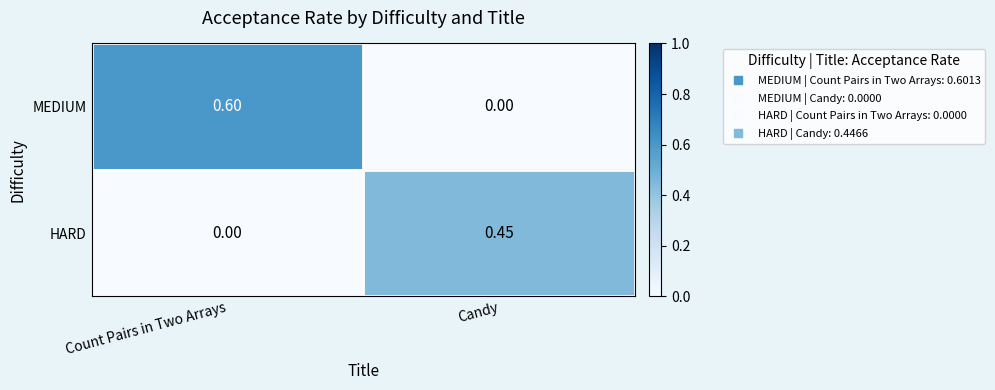

Between Count Pairs in Two Arrays and Candy, which series saw the biggest shift?

MEDIUM